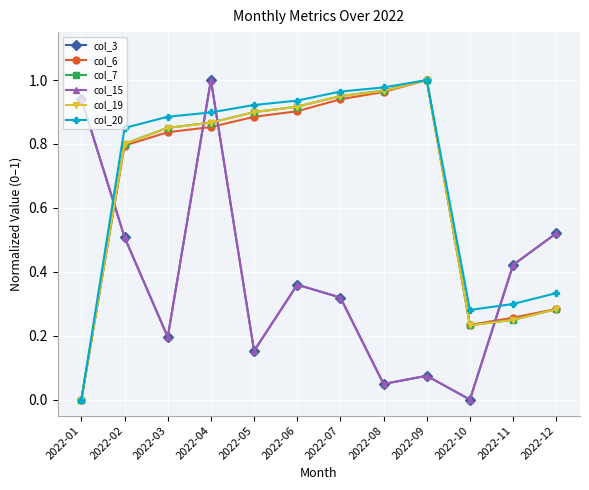

Does the chart have visible grid lines?

Yes